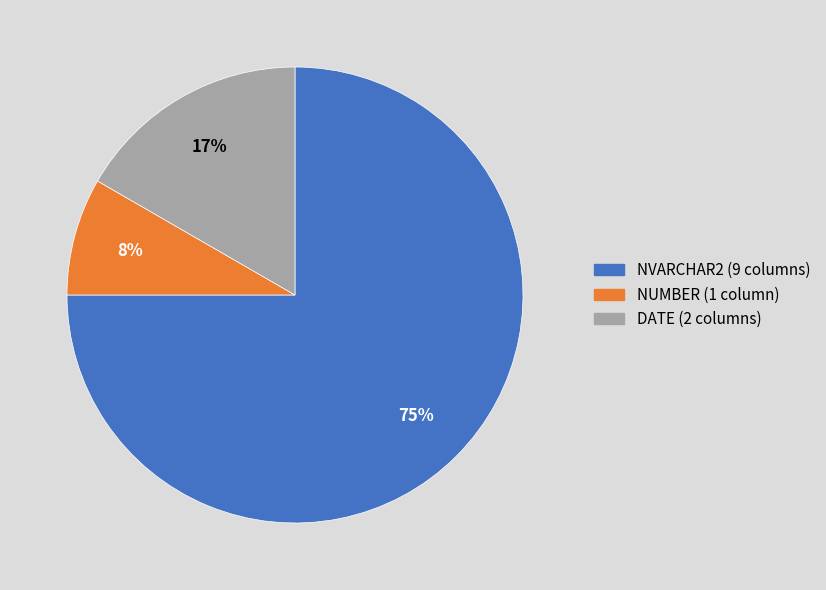

Count the number of slices in the pie.

3